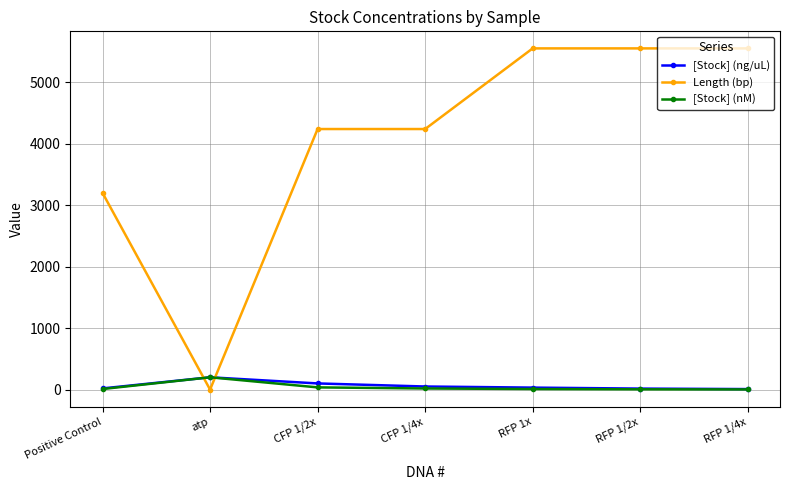

Where is the first local maximum for [Stock] (nM)?

atp